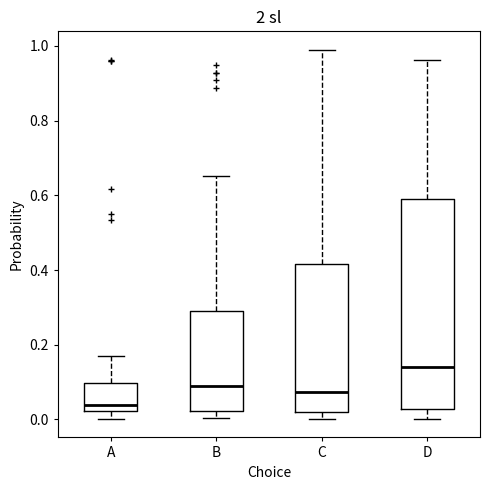

Where does the upper whisker of the box for C end on the y-axis? The values are not printed on the chart, so give them approximately, as read against the axis.

0.98